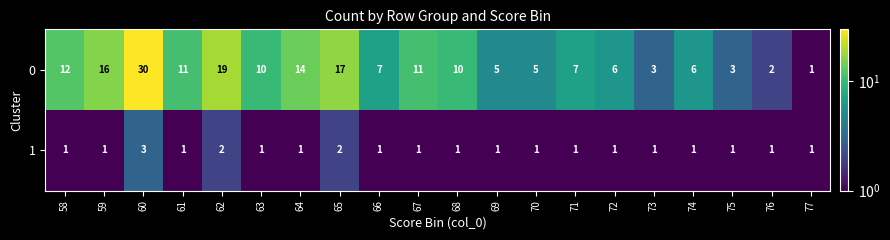

Rank the series by their maximum value, from highest to lowest.

0, 1